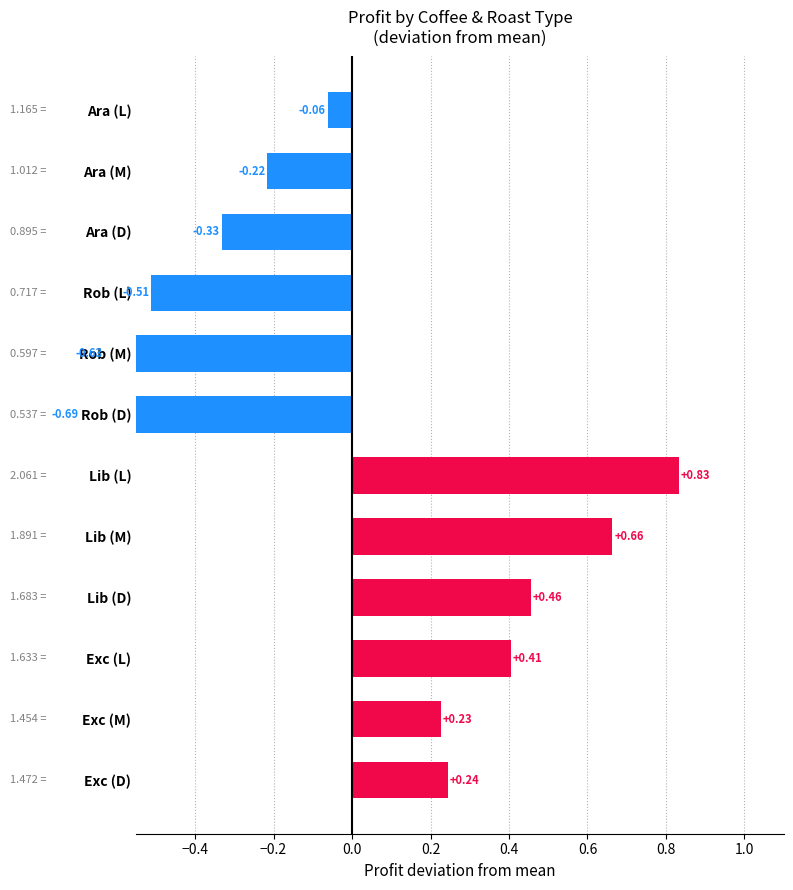

At which label is L closest to 1?

Ara